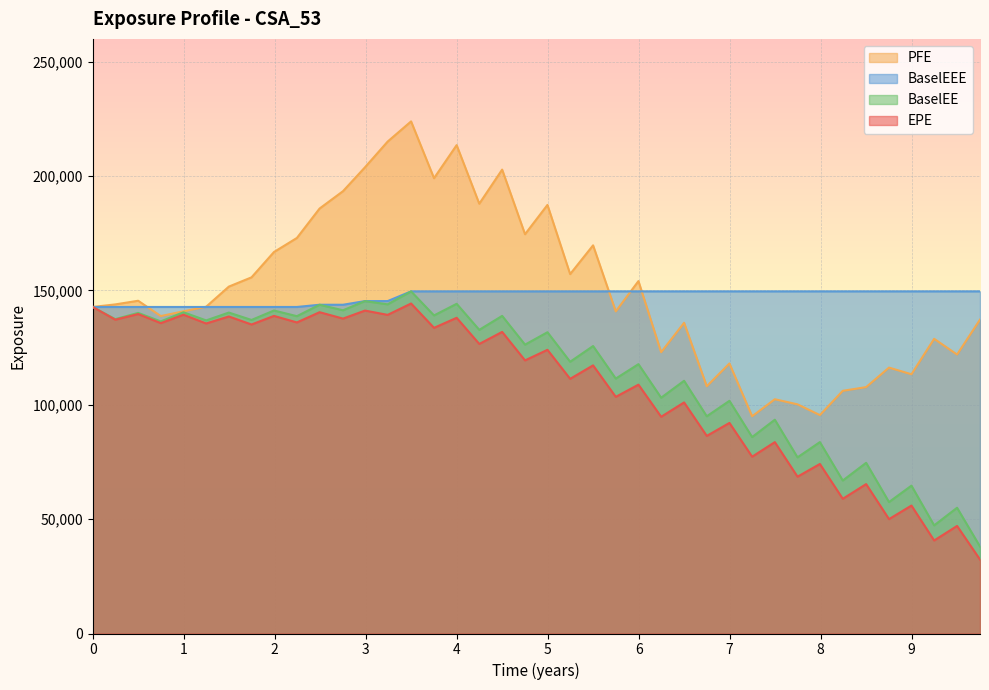

Which series has the largest range (max minus min)?

PFE